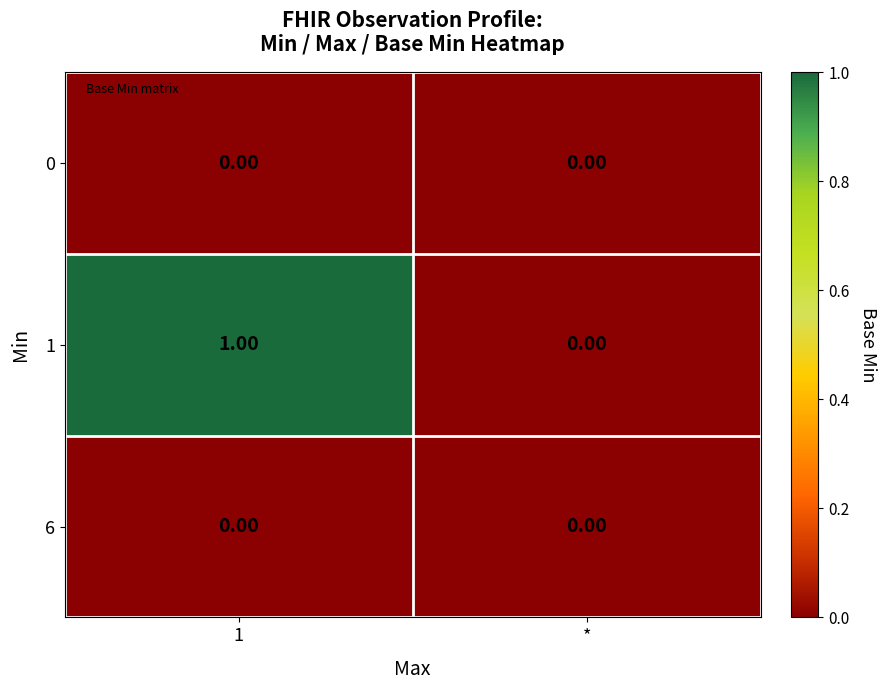

At which category is the sum across all series the highest?

1